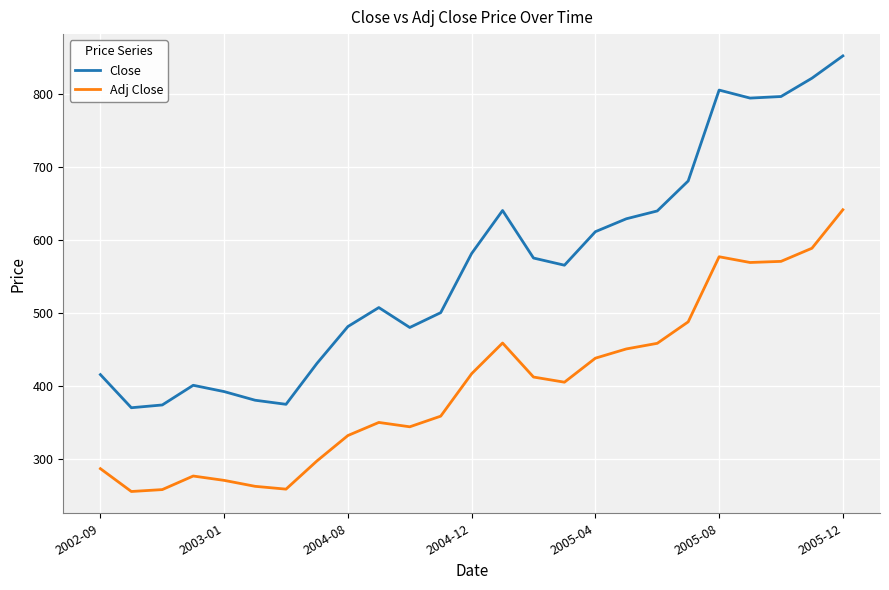

Rank the series by their average value, from lowest to highest.

Adj Close, Close